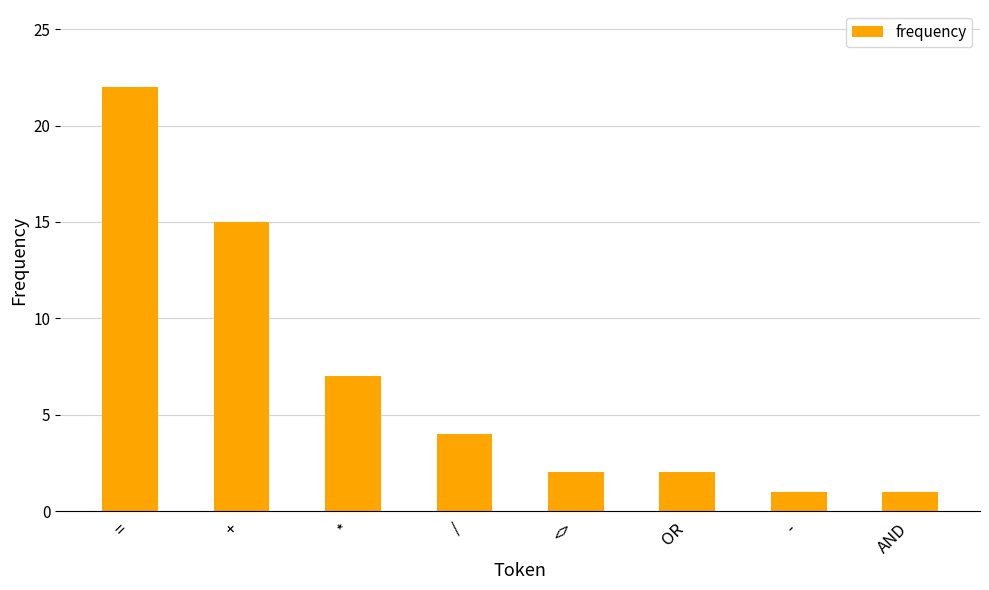

Reading right to left, transcribe all the data shown in this chart.

AND=1	-=1	OR=2	<>=2	/=4	*=7	+=15	==22